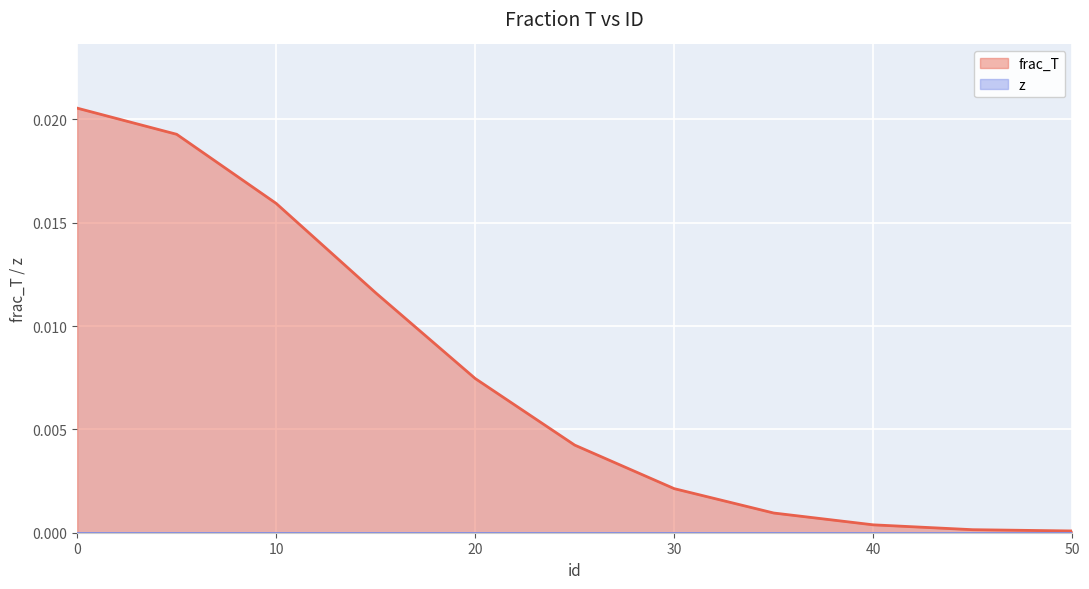

Which series has the largest total across all categories?

frac_T